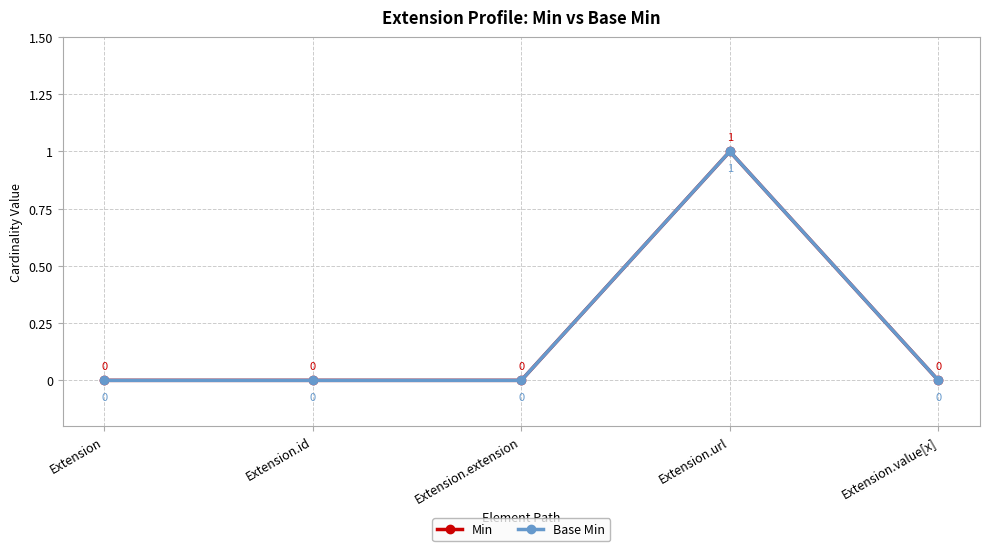

Is this an area chart (filled region under the line)?

No